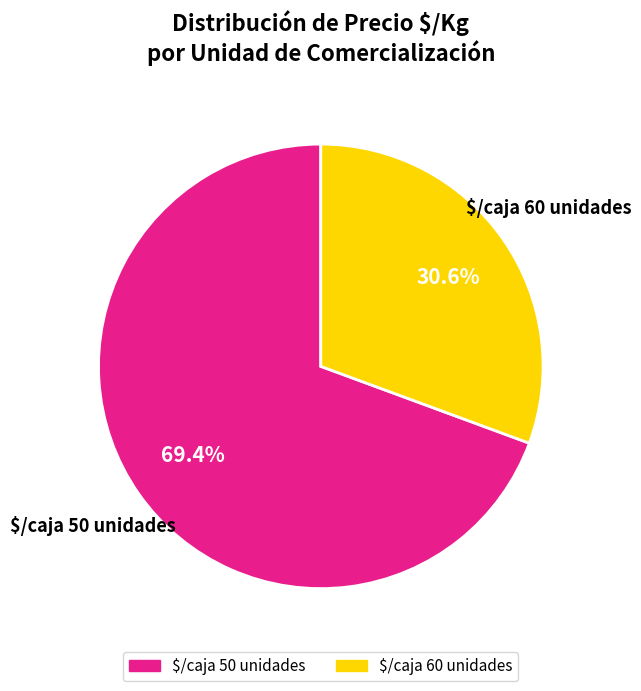

What is the largest slice in the pie chart?

$/caja 50 unidades